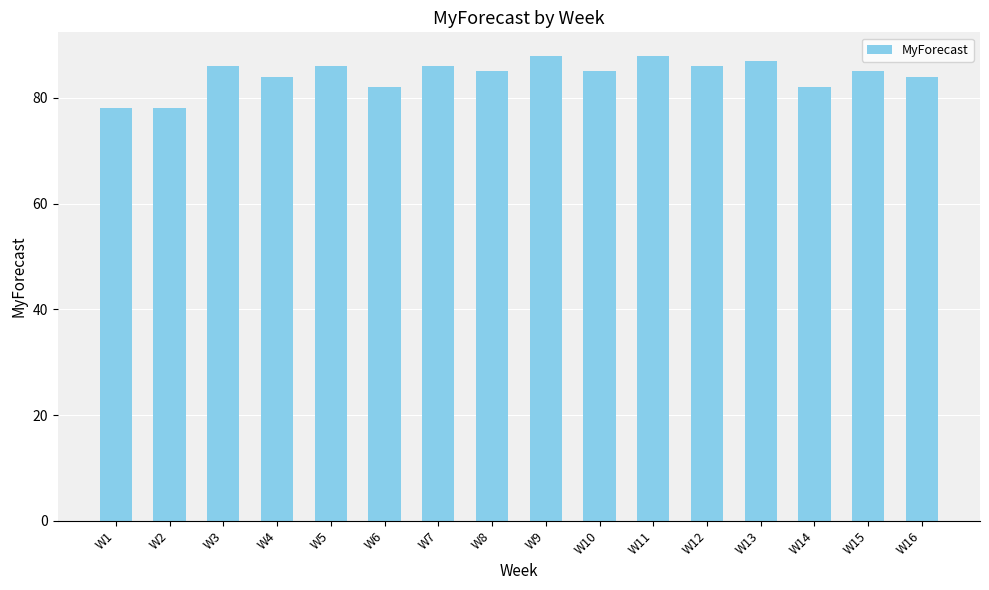

Does the chart contain stacked bars?

No